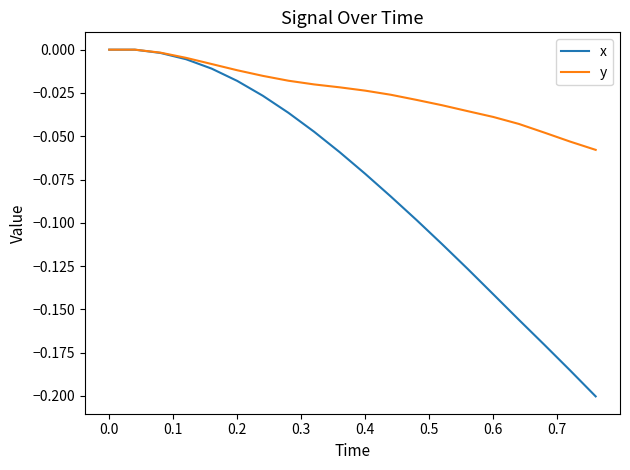

Which series has the widest spread of values?

x